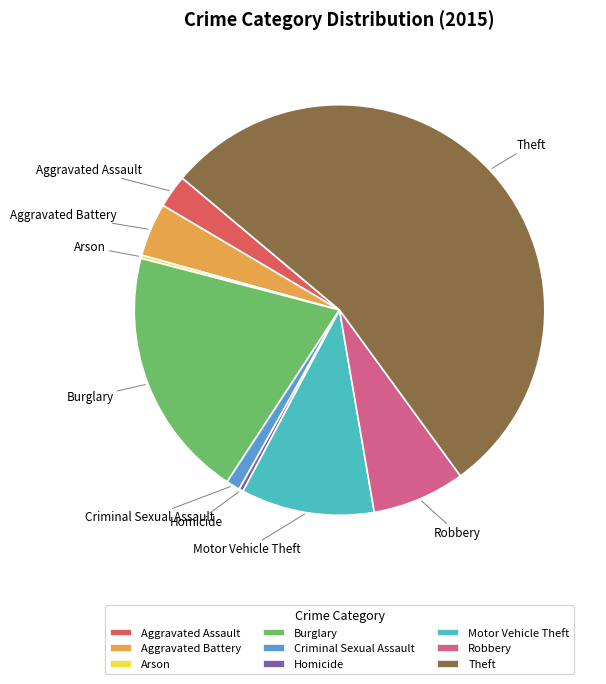

Approximately how many times larger is the value at Motor Vehicle Theft compared to Criminal Sexual Assault?

9.6